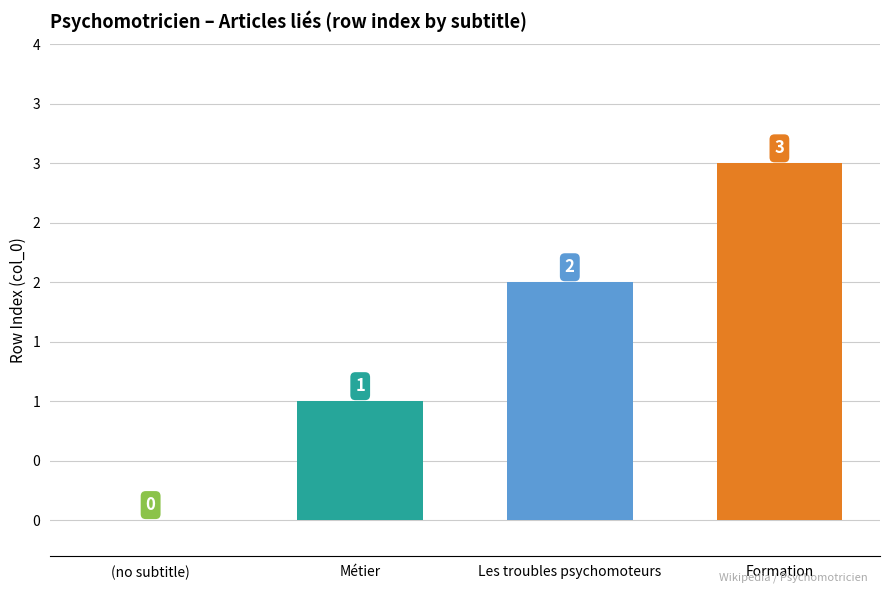

How many data points are less than 2?

2